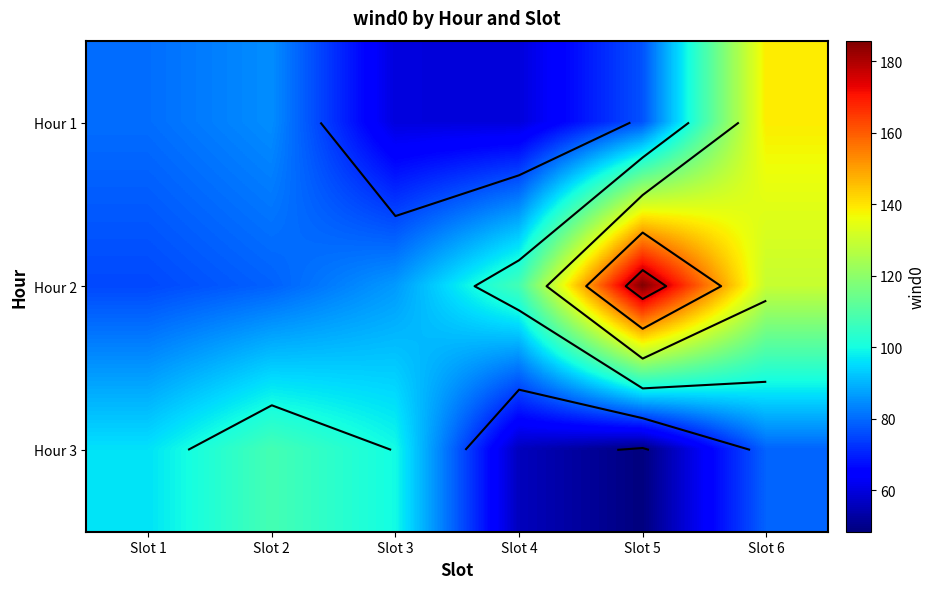

Which category has the highest value in the Hour 3 series?

Slot 2